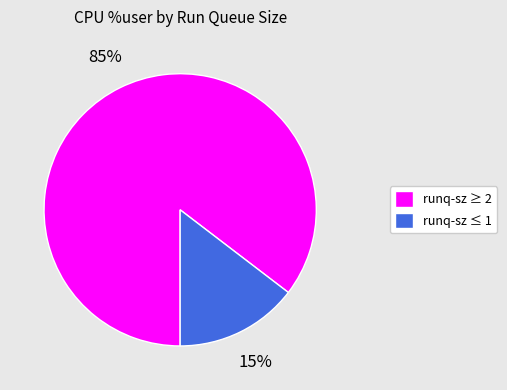

Do runq-sz ≥ 2 and runq-sz ≤ 1 together represent more than half of the pie?

Yes